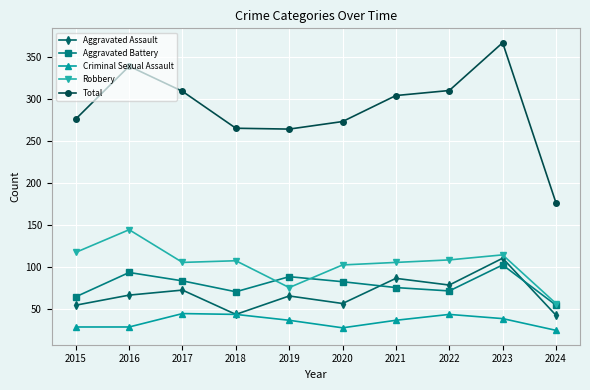

What is the greatest value displayed?

367